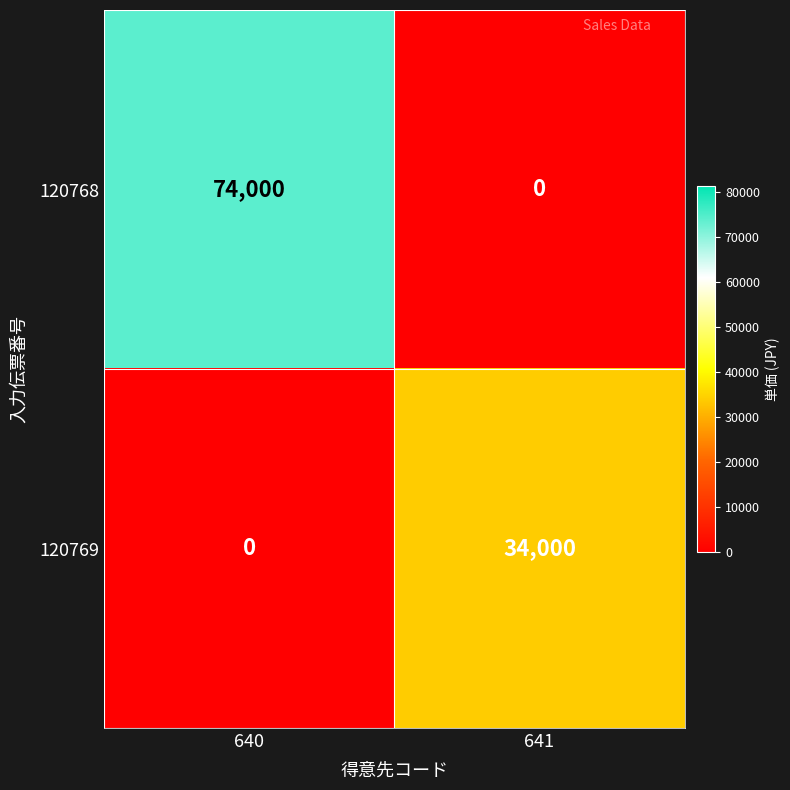

What is the difference between the maximum and minimum values in the 120769 series?

34000